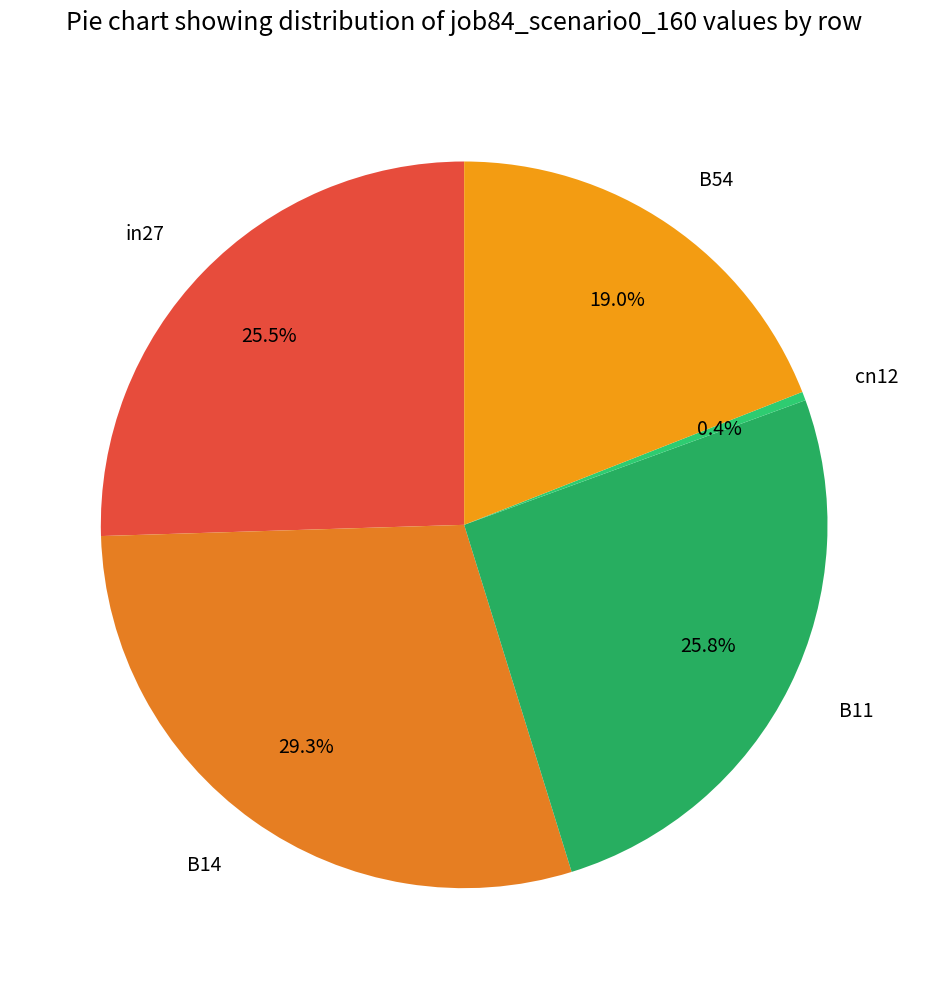

Which has a higher value, cn12 or B11?

B11